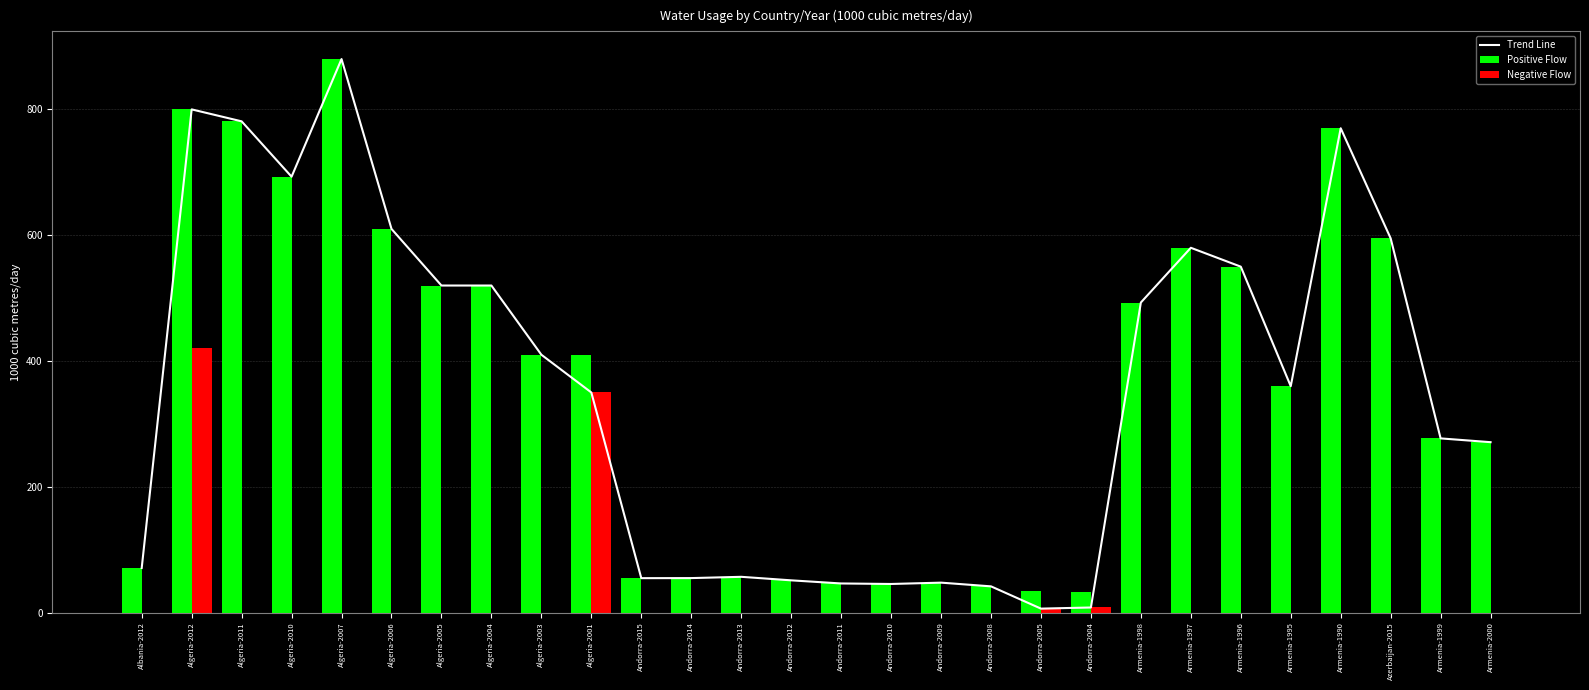

At how many categories does at least one series exceed 369?

14